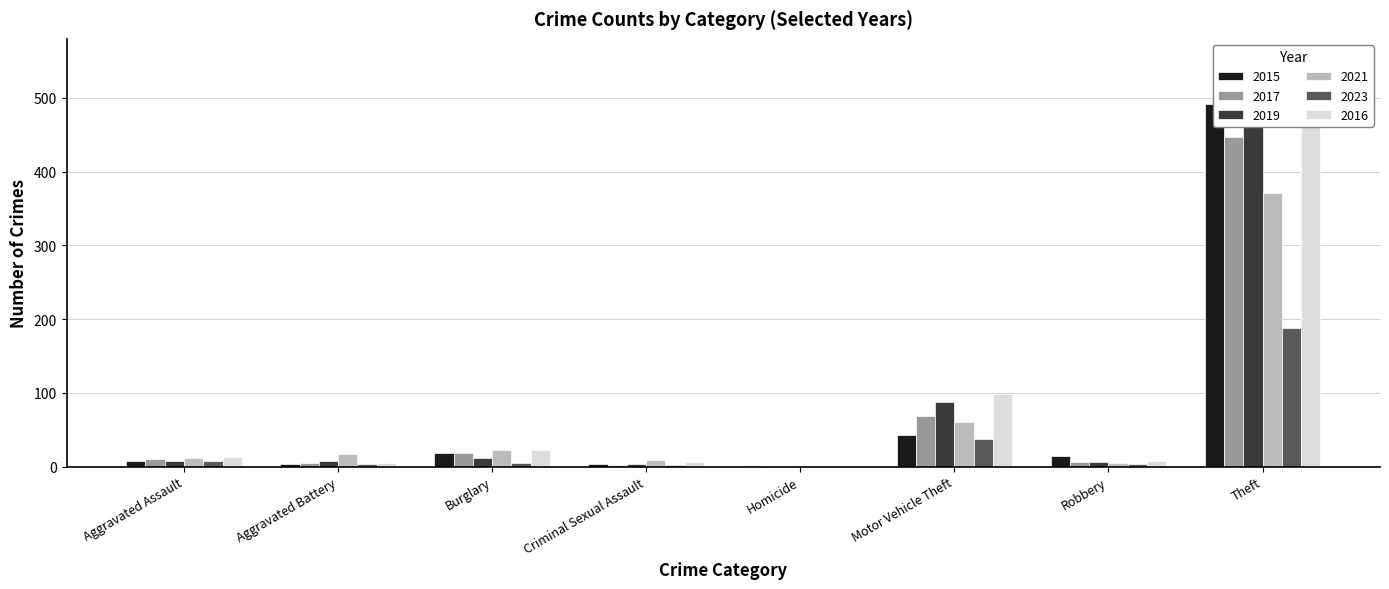

Reading left to right, extract all data points from this chart.

2015: Aggravated Assault=8	Aggravated Battery=3	Burglary=19	Criminal Sexual Assault=4	Homicide=1	Motor Vehicle Theft=43	Robbery=15	Theft=491
2017: Aggravated Assault=10	Aggravated Battery=5	Burglary=18	Criminal Sexual Assault=2	Homicide=1	Motor Vehicle Theft=69	Robbery=6	Theft=447
2019: Aggravated Assault=7	Aggravated Battery=8	Burglary=12	Criminal Sexual Assault=4	Homicide=0	Motor Vehicle Theft=87	Robbery=6	Theft=500
2021: Aggravated Assault=12	Aggravated Battery=17	Burglary=23	Criminal Sexual Assault=9	Homicide=0	Motor Vehicle Theft=60	Robbery=5	Theft=371
2023: Aggravated Assault=8	Aggravated Battery=4	Burglary=5	Criminal Sexual Assault=2	Homicide=0	Motor Vehicle Theft=38	Robbery=3	Theft=188
2016: Aggravated Assault=13	Aggravated Battery=5	Burglary=22	Criminal Sexual Assault=6	Homicide=0	Motor Vehicle Theft=98	Robbery=8	Theft=489